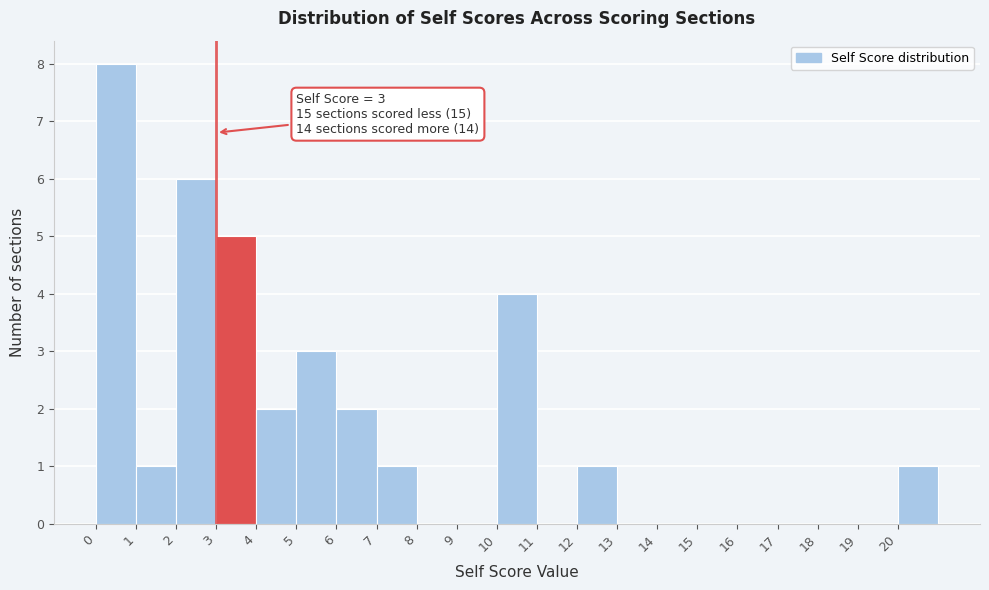

Which range on the x-axis has the tallest bar?

0 to 1